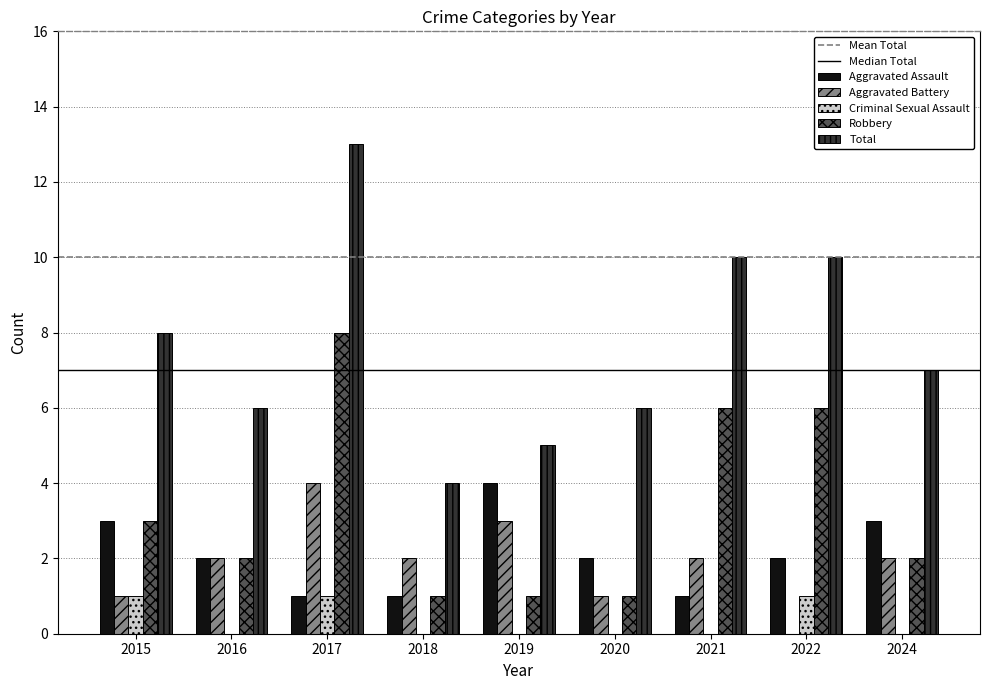

What is the maximum value for Robbery?

8